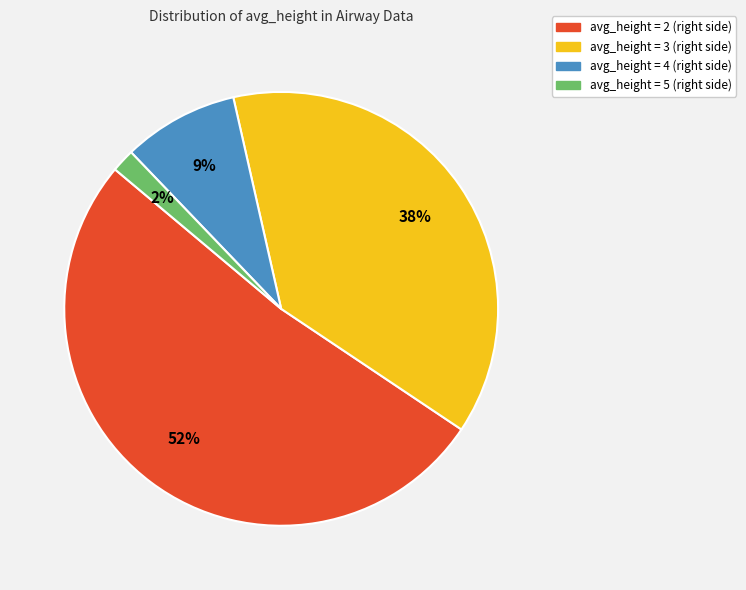

Does any single category account for the majority?

Yes